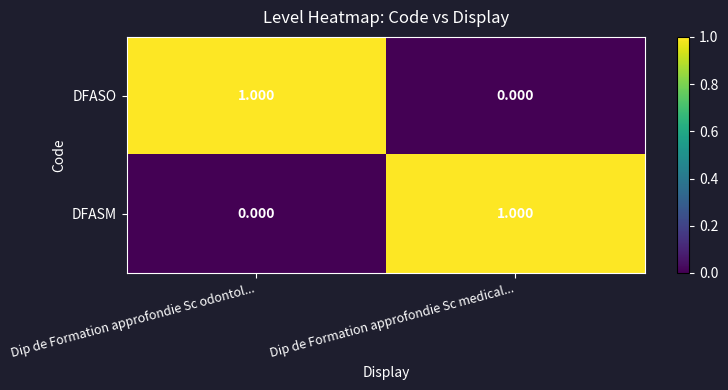

List the labels in order of DFASM value, largest first.

Dip de Formation approfondie Sc medical..., Dip de Formation approfondie Sc odontol...